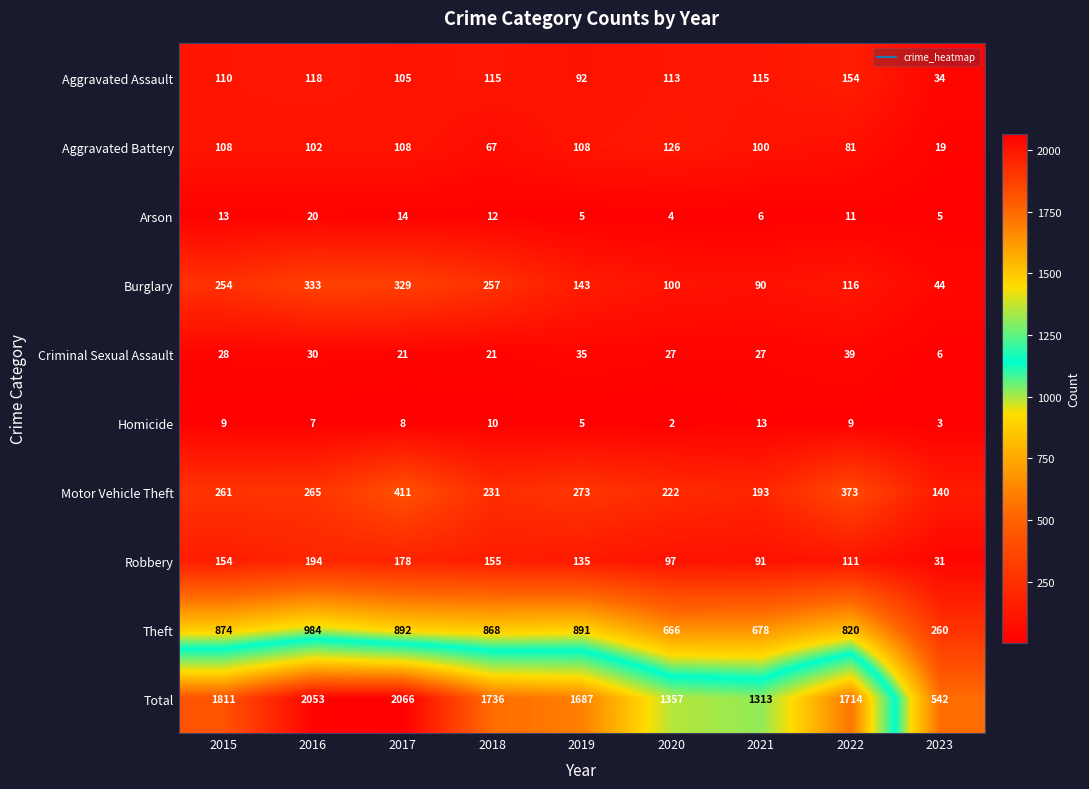

Rank the series by their maximum value, from highest to lowest.

Total, Theft, Motor Vehicle Theft, Burglary, Robbery, Aggravated Assault, Aggravated Battery, Criminal Sexual Assault, Arson, Homicide